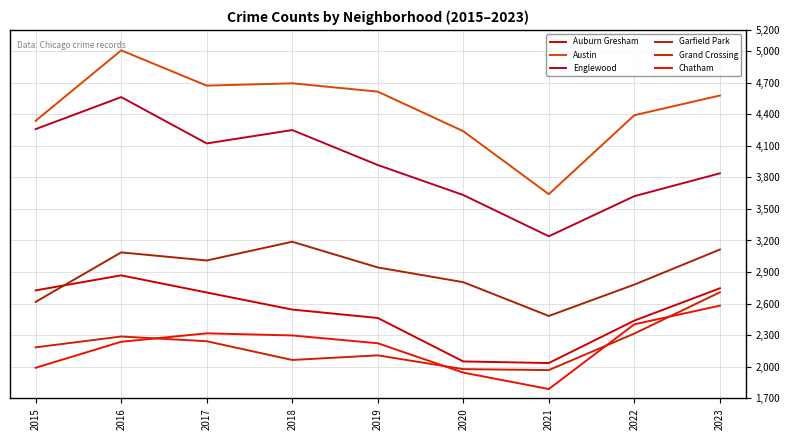

What is the sum of the Englewood values at 2019 and 2022?

7538